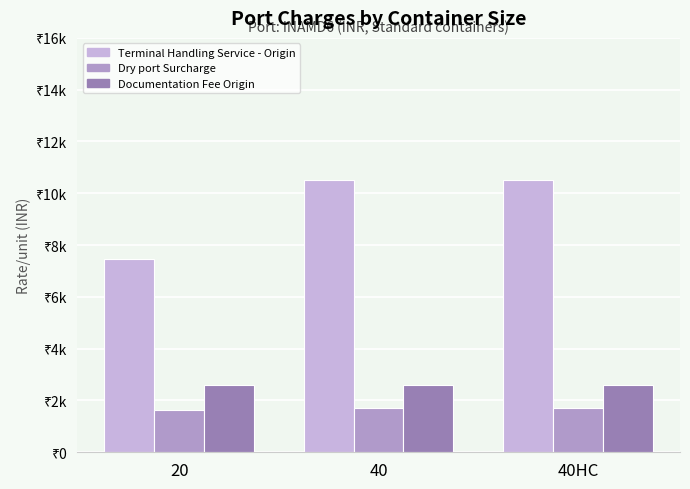

Does the chart contain any negative values?

No